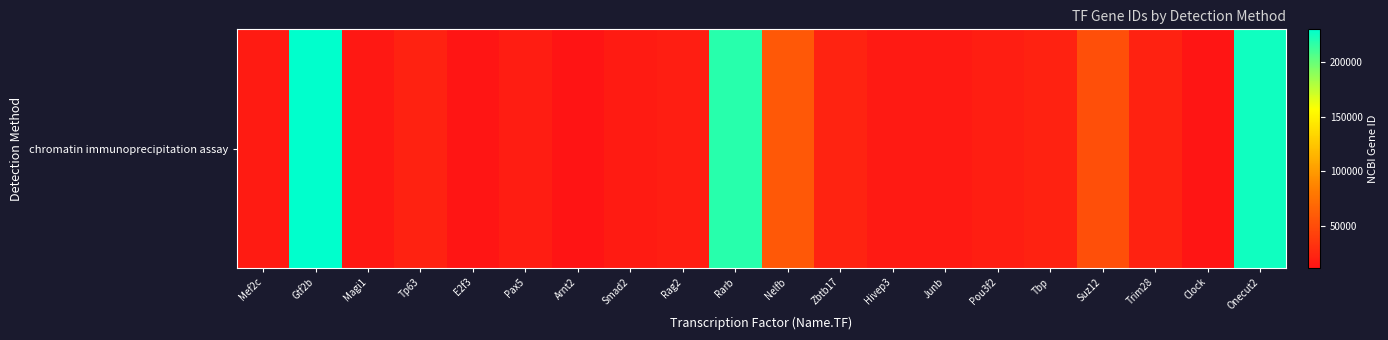

List the labels in order of value, largest first.

Gtf2b, Onecut2, Rarb, Nelfb, Suz12, Zbtb17, Tp63, Trim28, Tbp, Rag2, Pou3f2, Pax5, Mef2c, Smad2, Hivep3, Junb, Magi1, E2f3, Clock, Arnt2